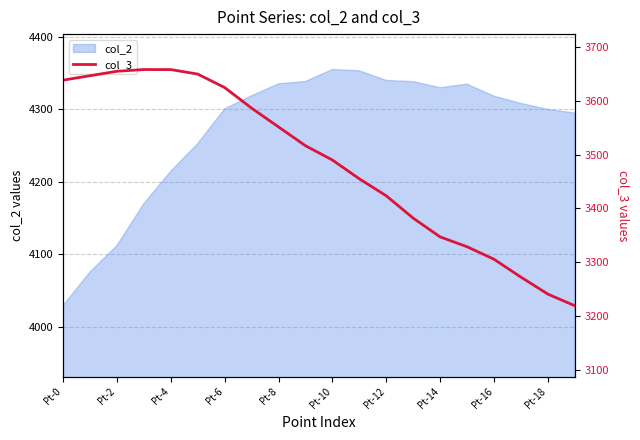

At which label does col_2 reach its minimum?

Pt-0